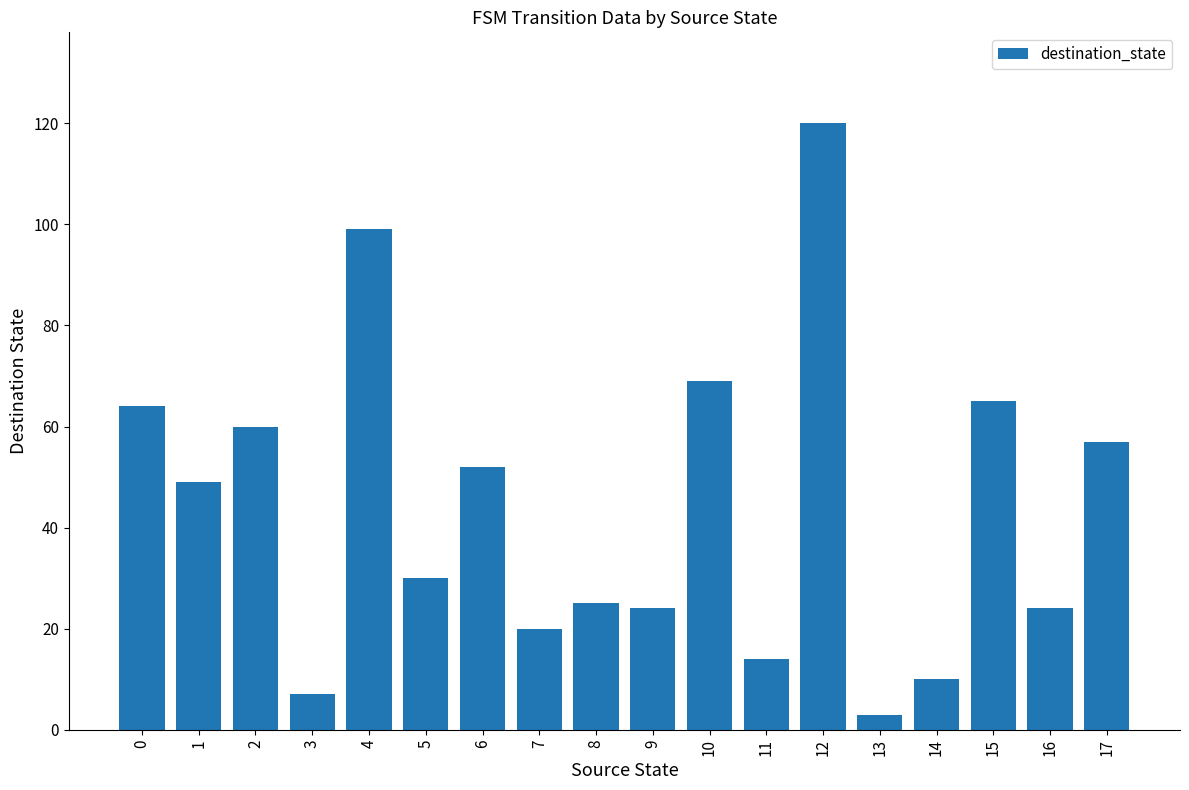

What is the ratio of the value at 11 to the value at 16?

0.6